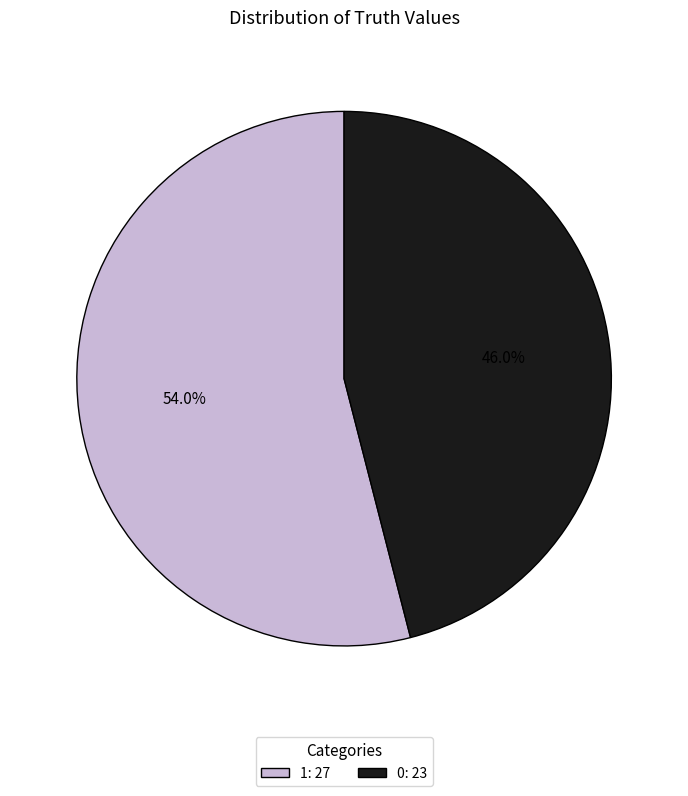

What percentage do 1 and 0 together represent?

100.0%